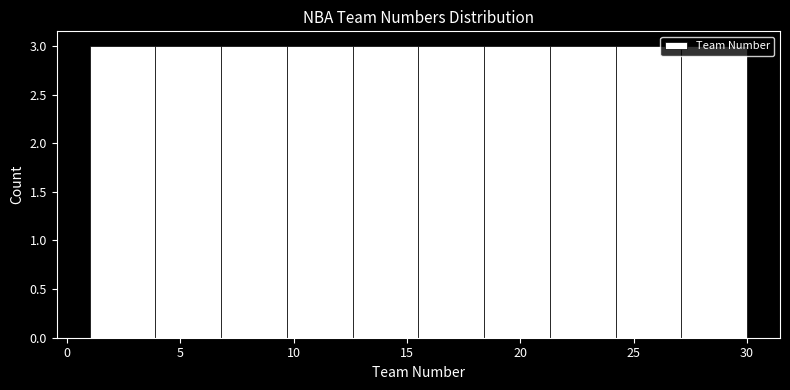

Reading left to right, transcribe this chart: for each bar, give the range it covers on the x-axis and its height. Neither the bar edges nor the heights are printed on the chart, so give them approximately, as read against the axes.

1.0 to 3.9: 3
3.9 to 6.8: 3
6.8 to 9.7: 3
9.7 to 12.6: 3
12.6 to 15.5: 3
15.5 to 18.4: 3
18.4 to 21.3: 3
21.3 to 24.2: 3
24.2 to 27.1: 3
27.1 to 30.0: 3